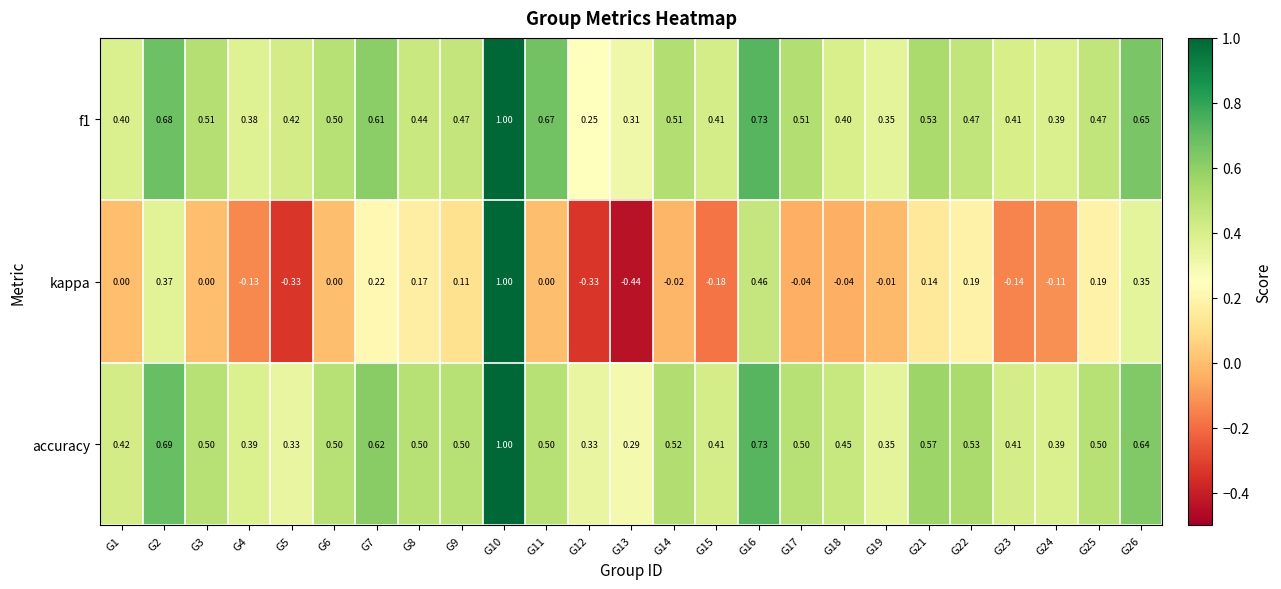

Is the value of f1 at G11 greater than the value of kappa at G4?

Yes